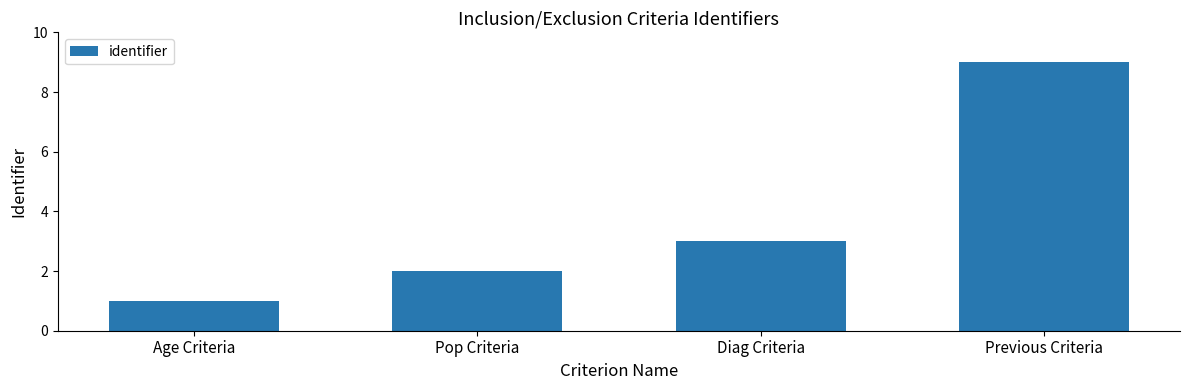

What is the label of the 3rd bar from the right?

Pop Criteria